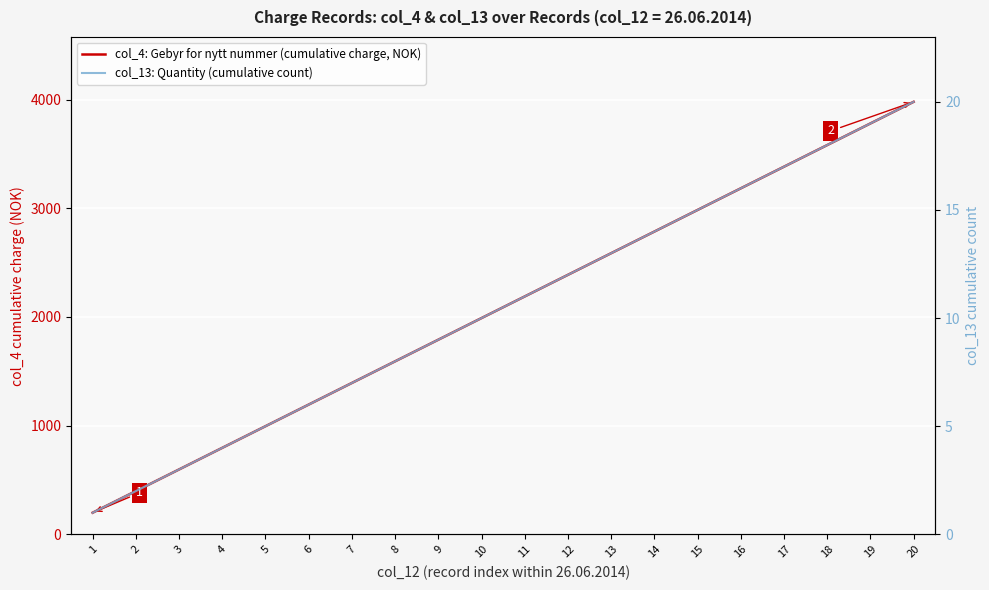

How many distinct data groups are displayed?

2